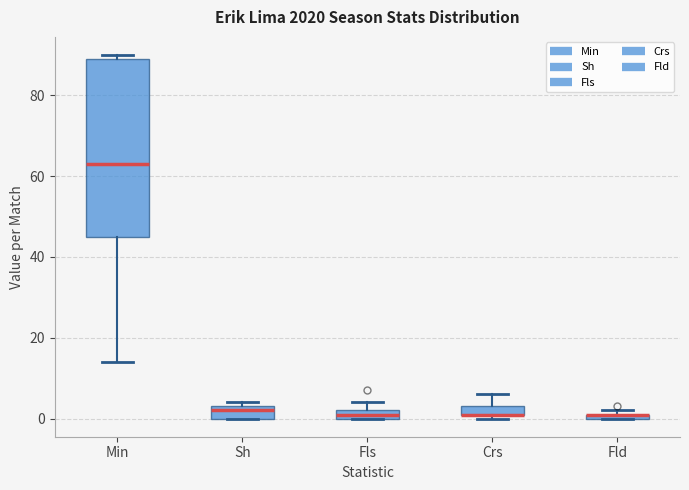

Where is the lower edge of the box for Fls on the y-axis? The values are not printed on the chart, so give them approximately, as read against the axis.

0